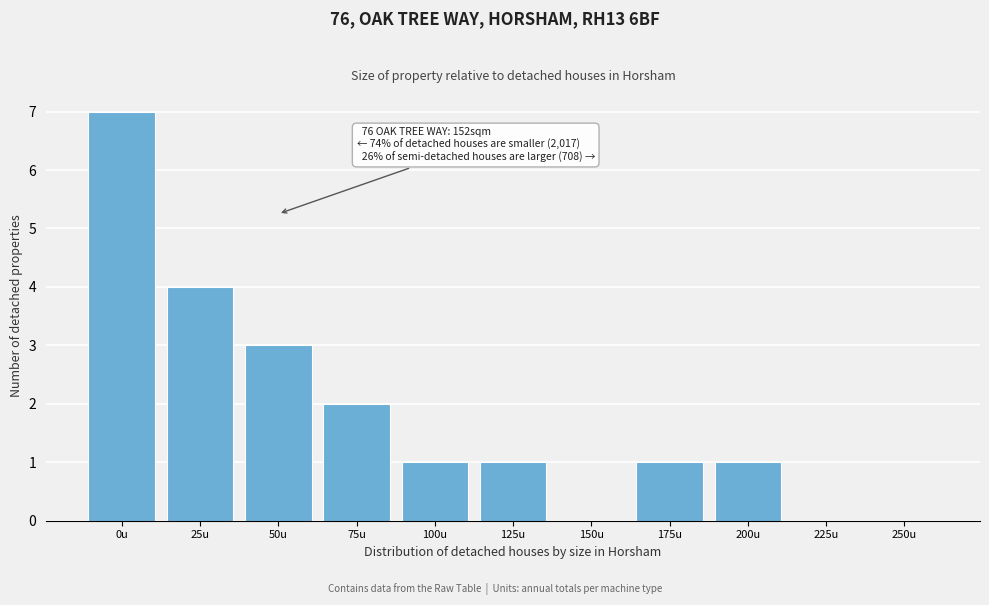

Reading left to right, extract all data points from this chart.

0u=7	25u=4	50u=3	75u=2	100u=1	125u=1	150u=0	175u=1	200u=1	225u=0	250u=0